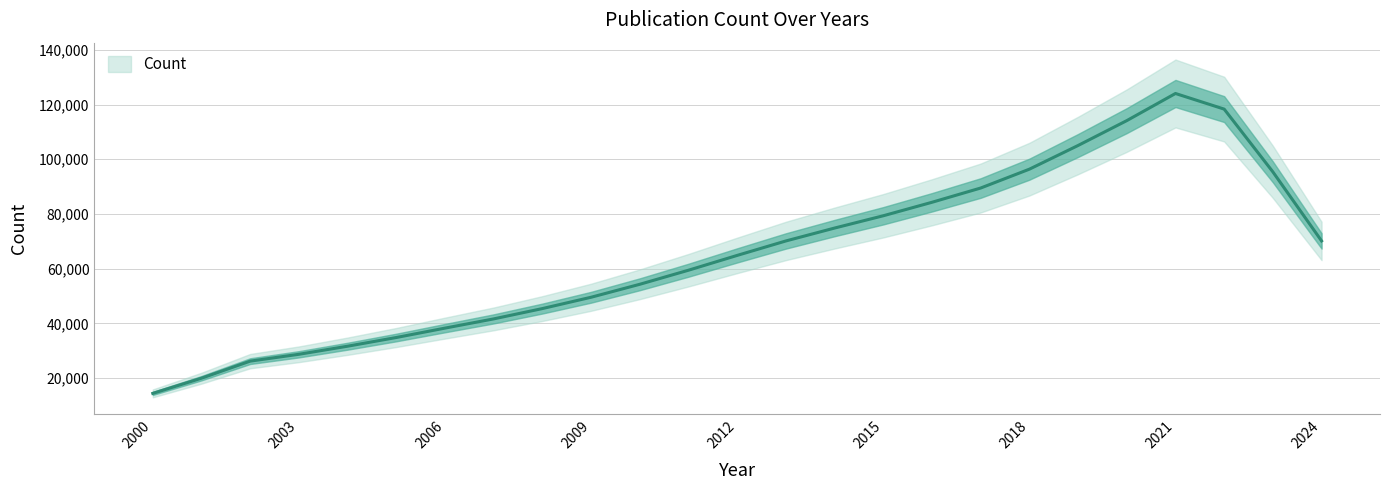

What is the value of the 17th point from the left?

82905